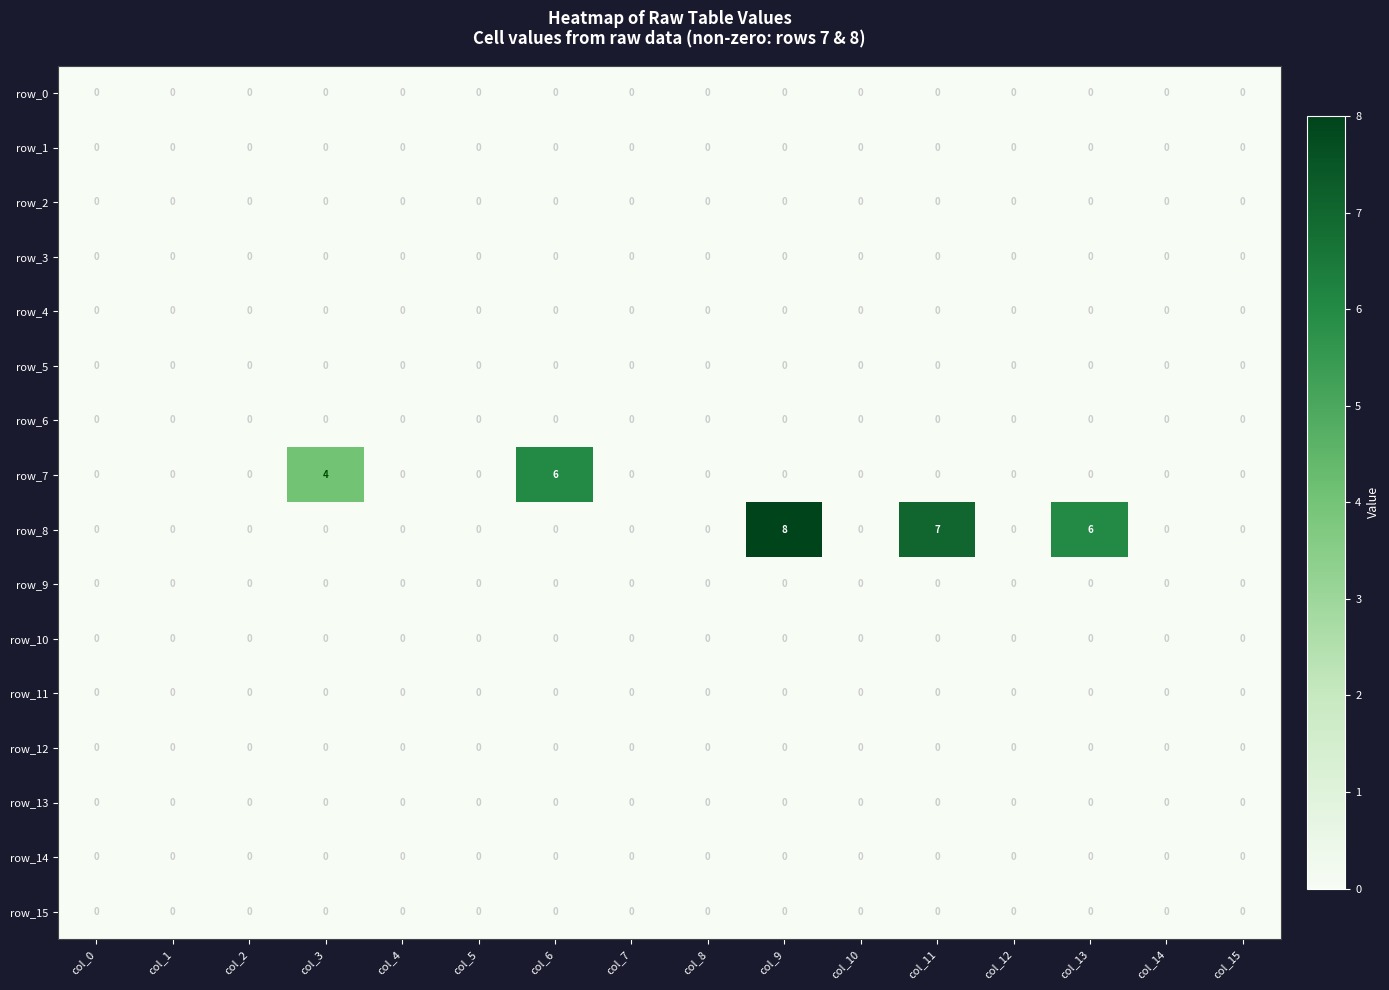

How many categories are shown in the chart?

16